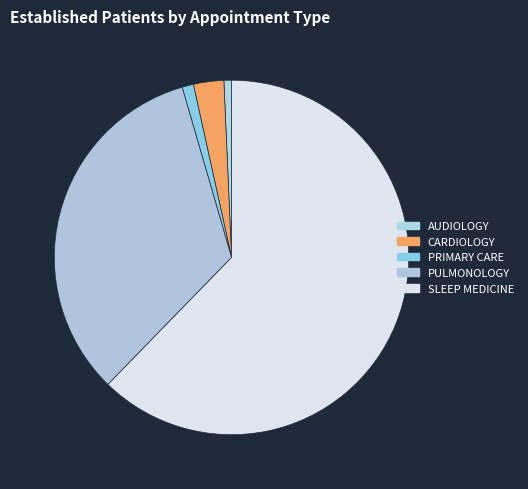

How many slices are in this pie chart?

5